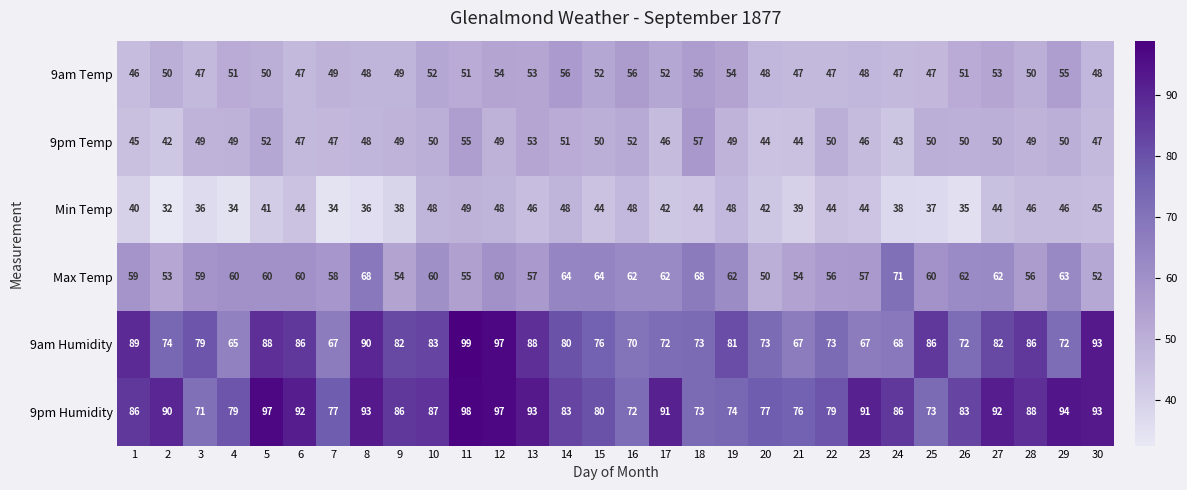

How many values in the Max Temp series are below 60?

13